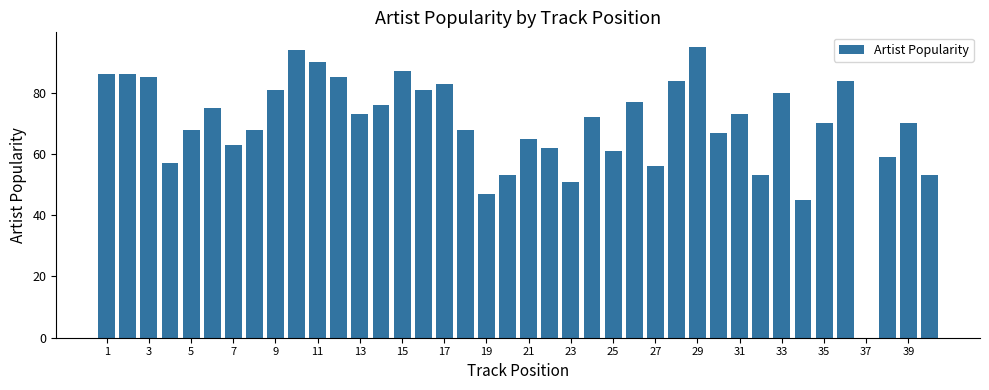

What is the average value?

70